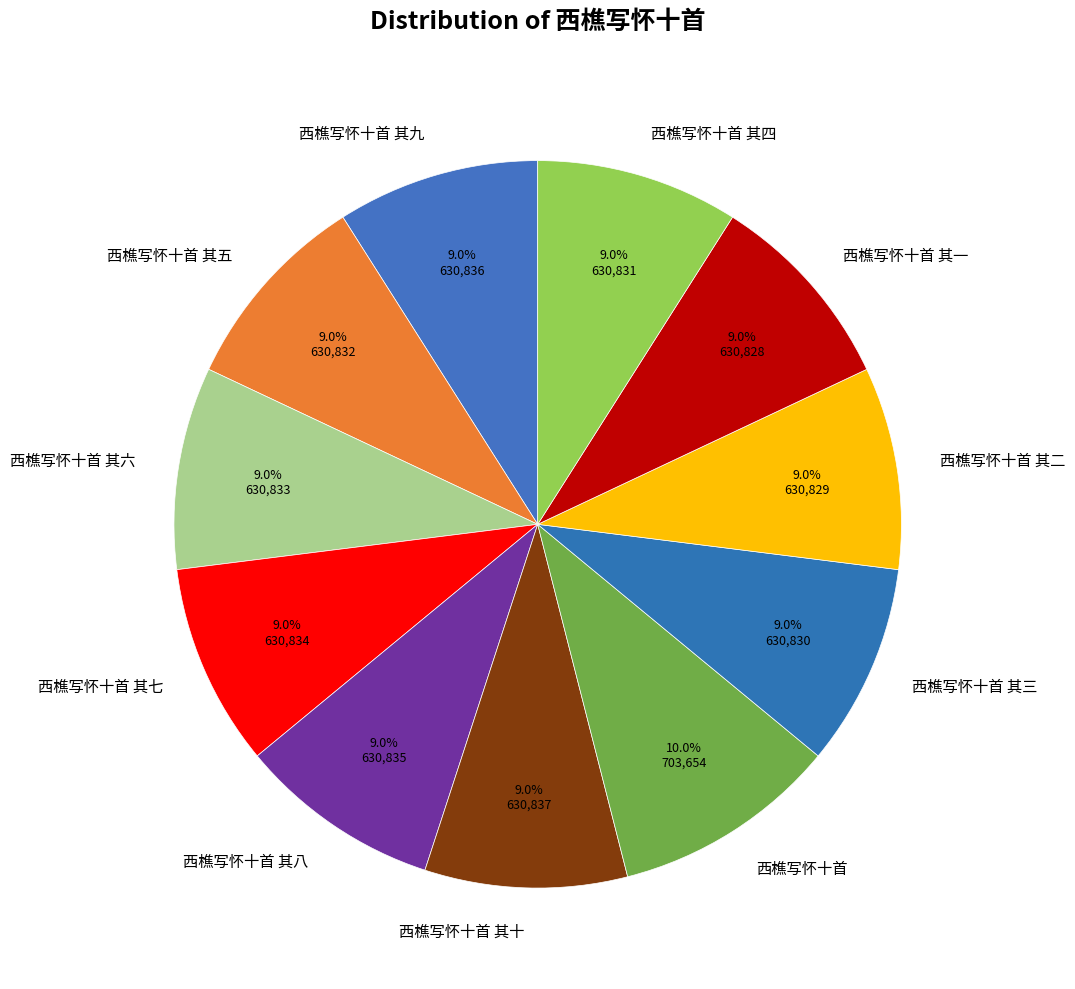

To the nearest percent, what percentage of the pie is 西樵写怀十首 其八?

9%